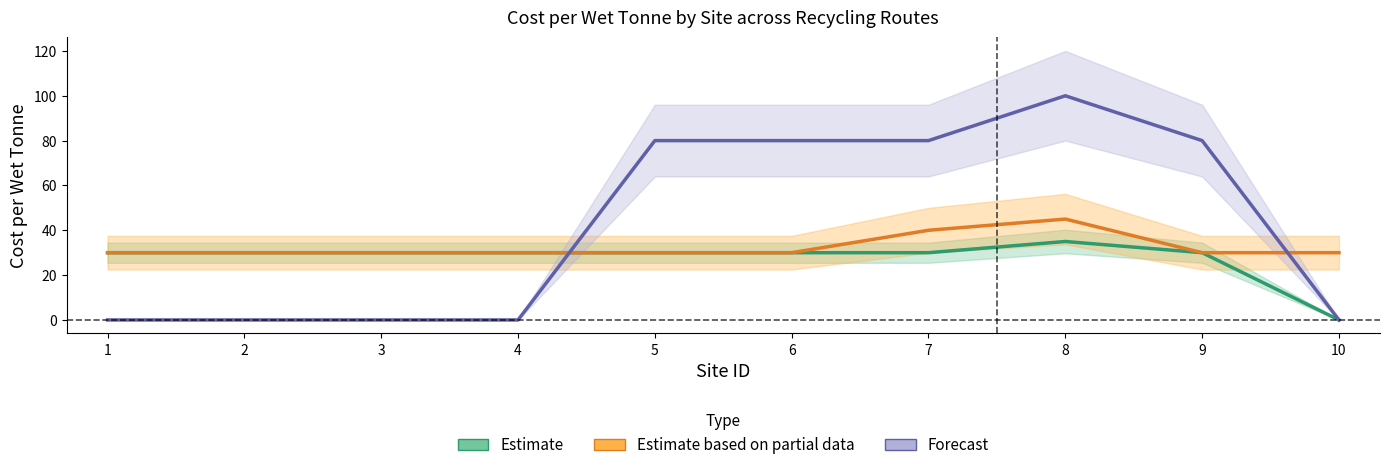

Rank the categories by Estimate based on partial data value from highest to lowest.

8, 7, 1, 2, 3, 4, 5, 6, 9, 10